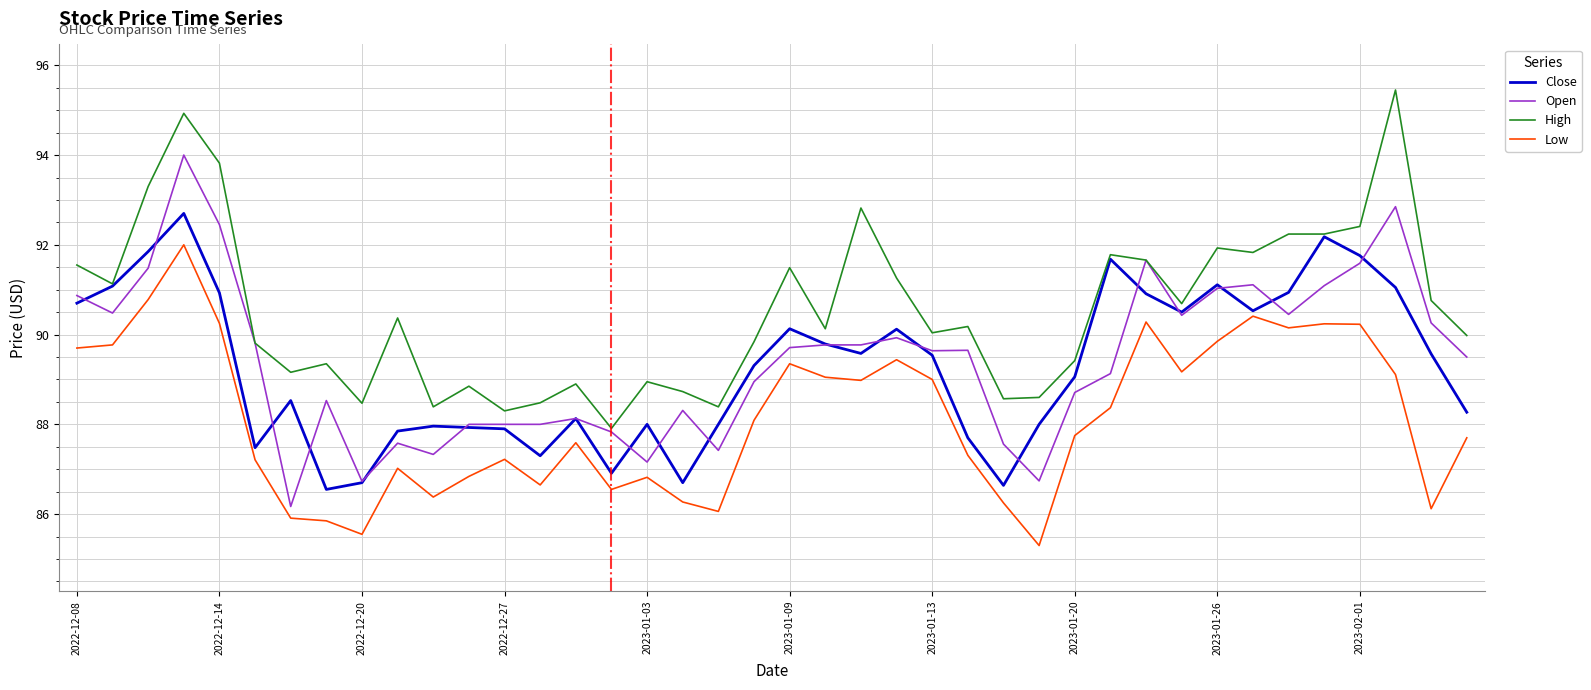

What is the lowest value of the Low series?

85.3